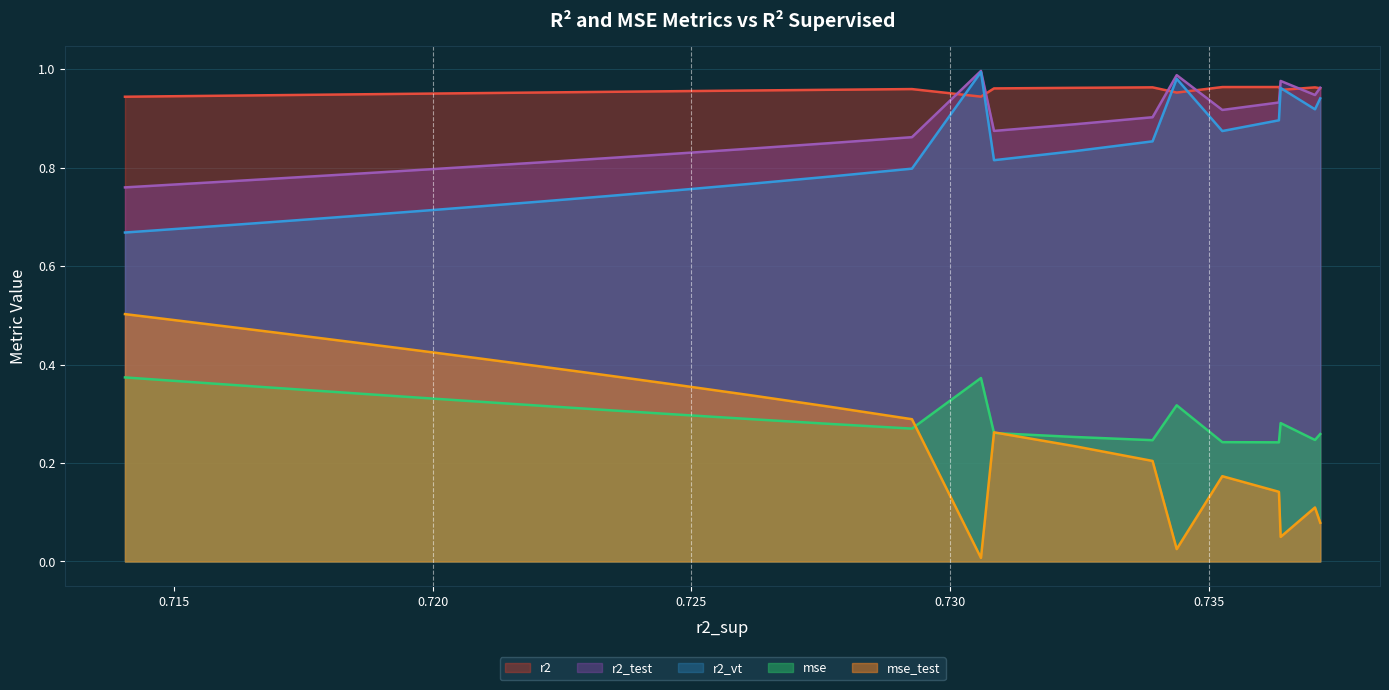

List the series in order of their peak value, lowest first.

mse, mse_test, r2, r2_vt, r2_test